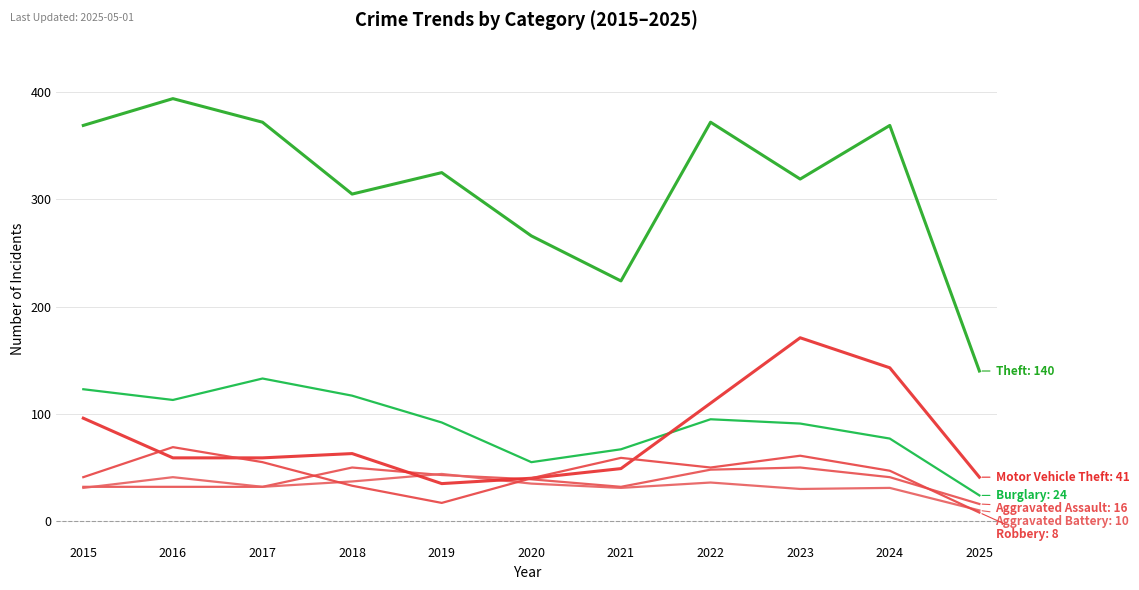

Is this an area chart (filled region under the line)?

No